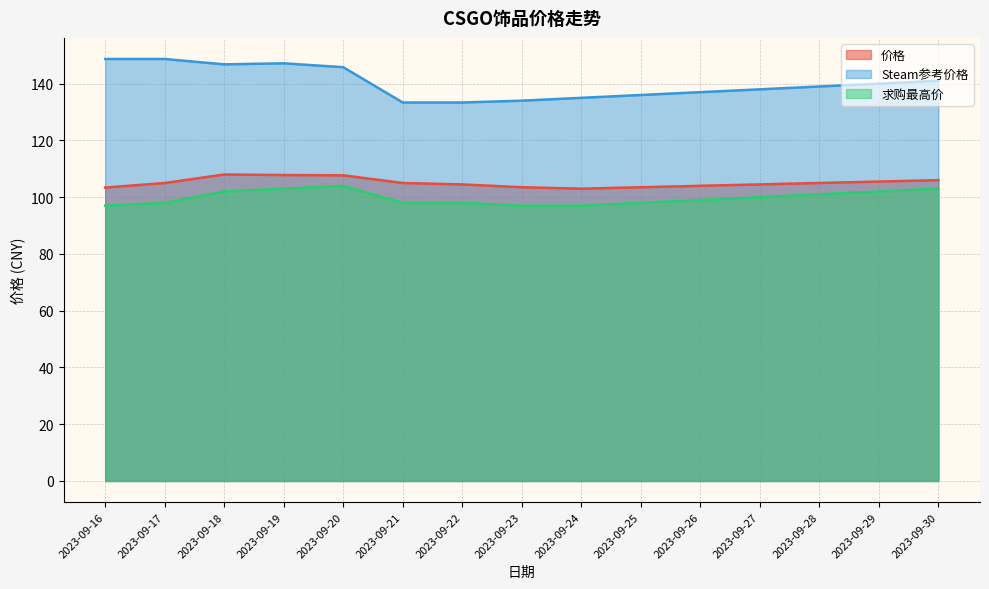

True or false: 价格 has more than 2 points higher than both neighbors.

False